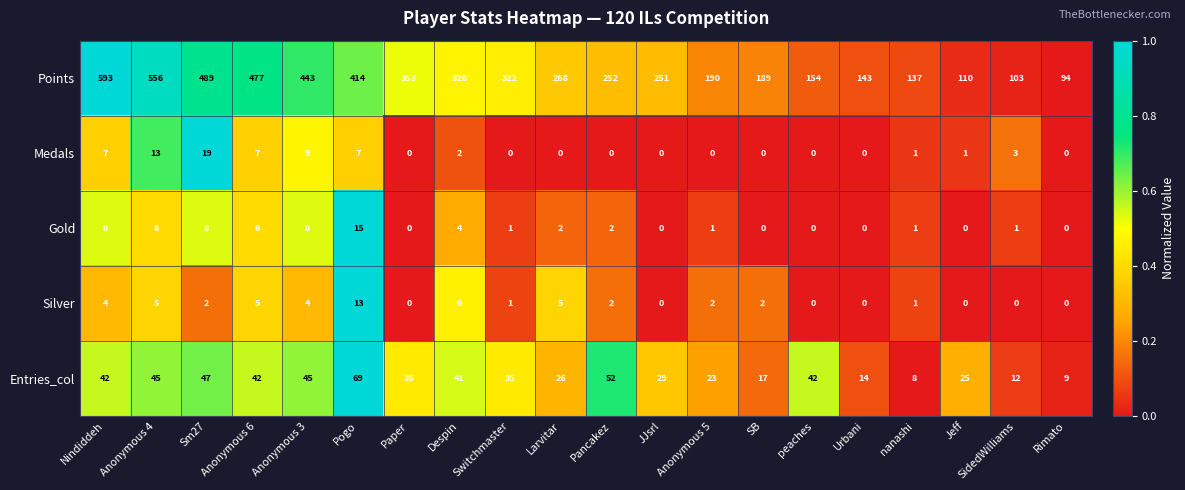

Which series has the largest range (max minus min)?

Points